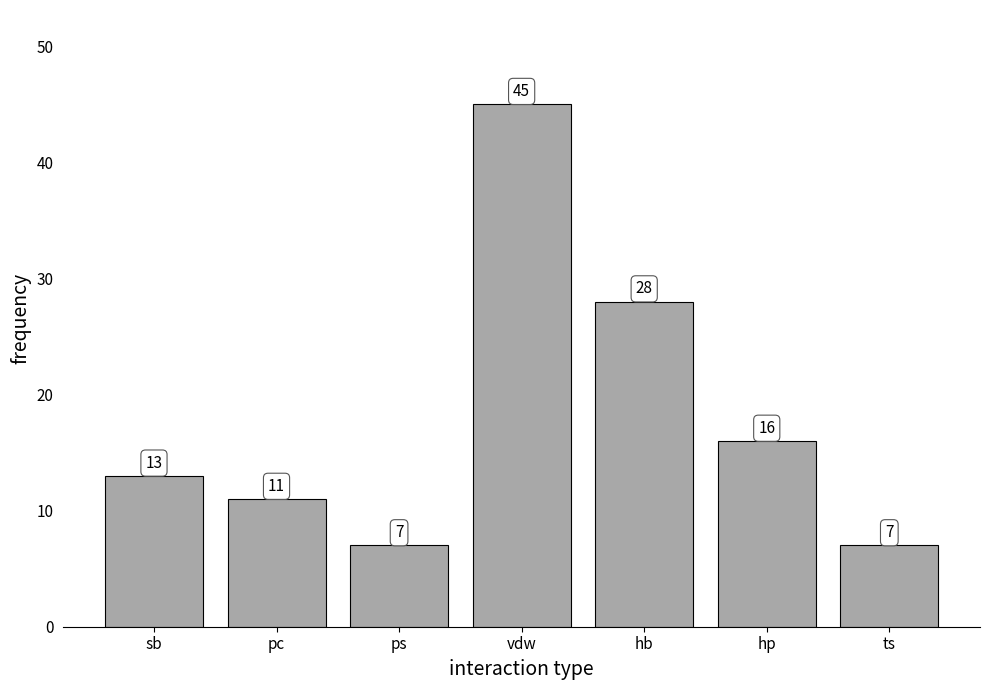

Reading right to left, what are all the values shown in this chart?

ts=7	hp=16	hb=28	vdw=45	ps=7	pc=11	sb=13